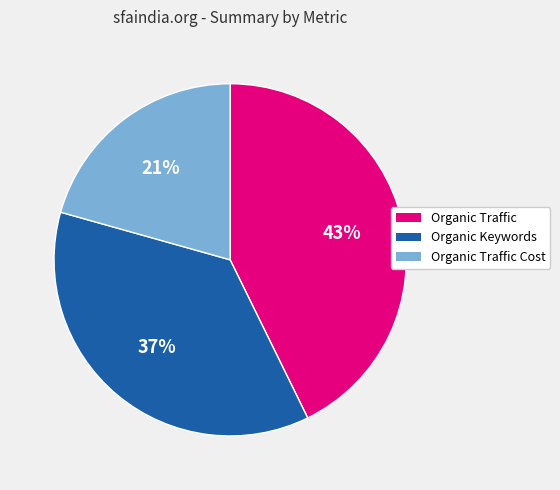

How many segments does this pie chart have?

3